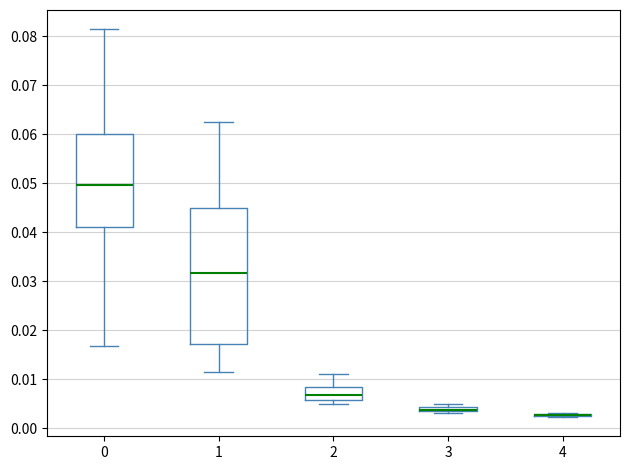

Which box is the tallest, from its lower edge to its upper edge?

1